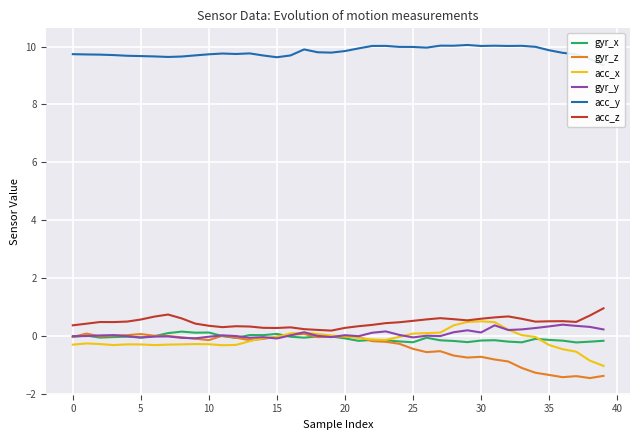

The gyr_x series shows 0.1 at 10. True or false?

True